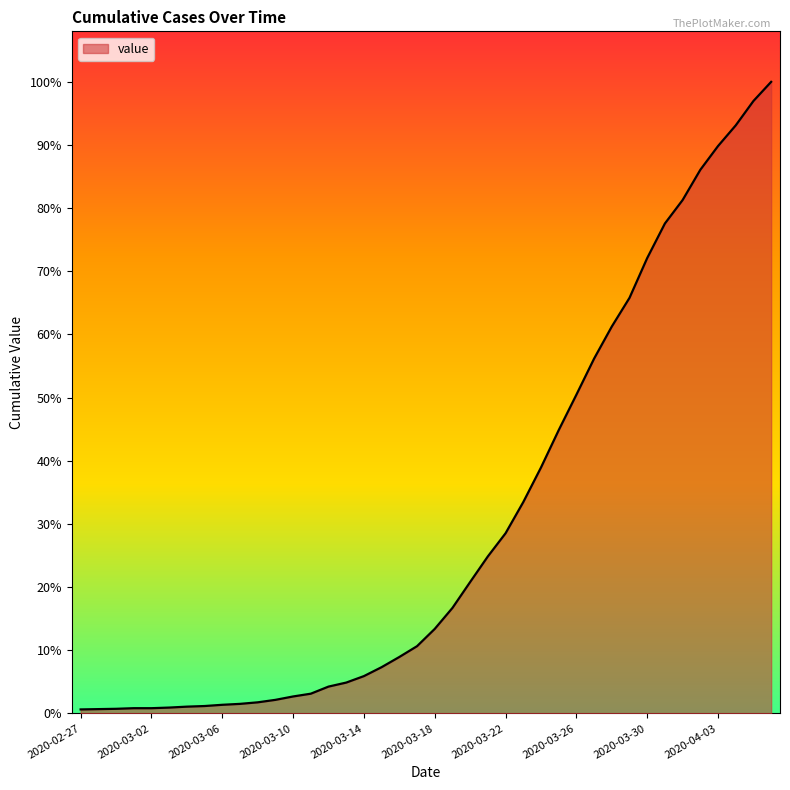

At which label is the value closest to 1030?

2020-03-26